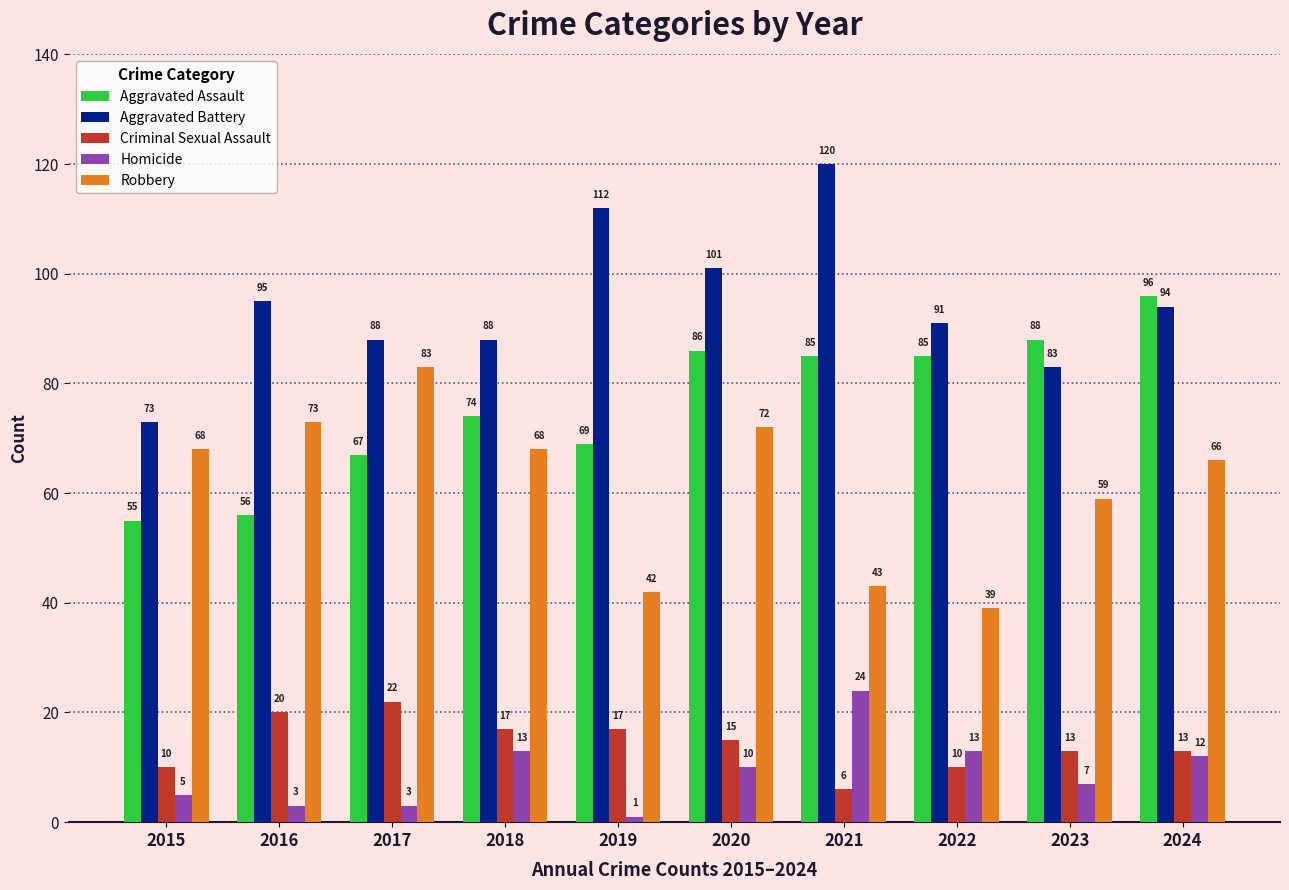

Which category has the highest value in the Aggravated Battery series?

2021